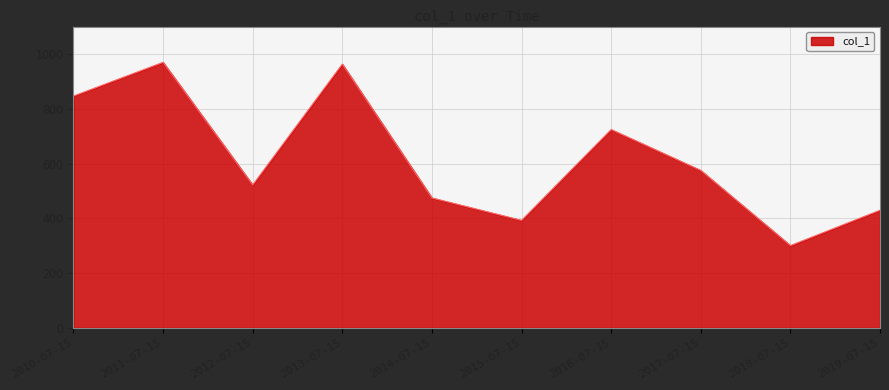

Between 2017-07-15 and 2015-07-15, which is larger?

2017-07-15